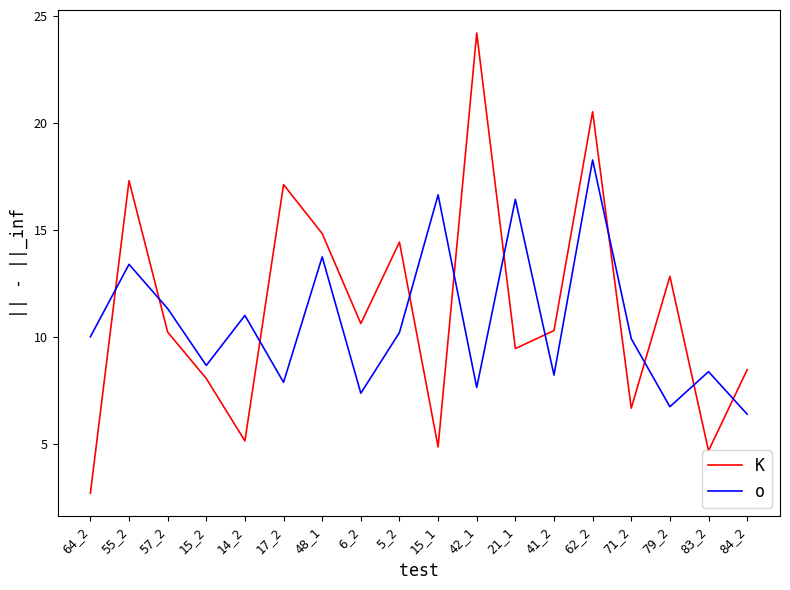

What is the lowest value of the o series?

6.4